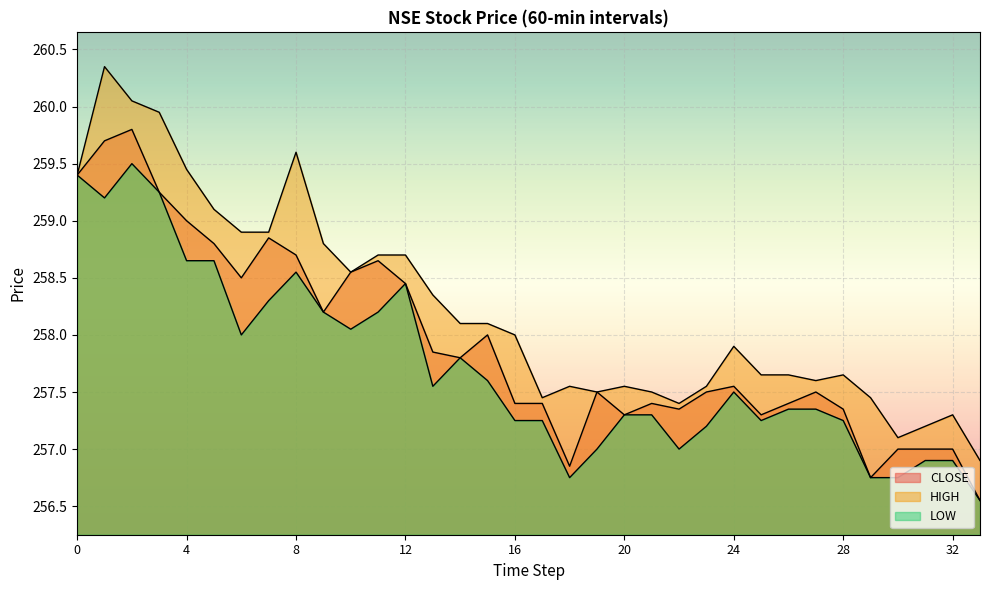

True or false: LOW and CLOSE intersect in this chart.

False